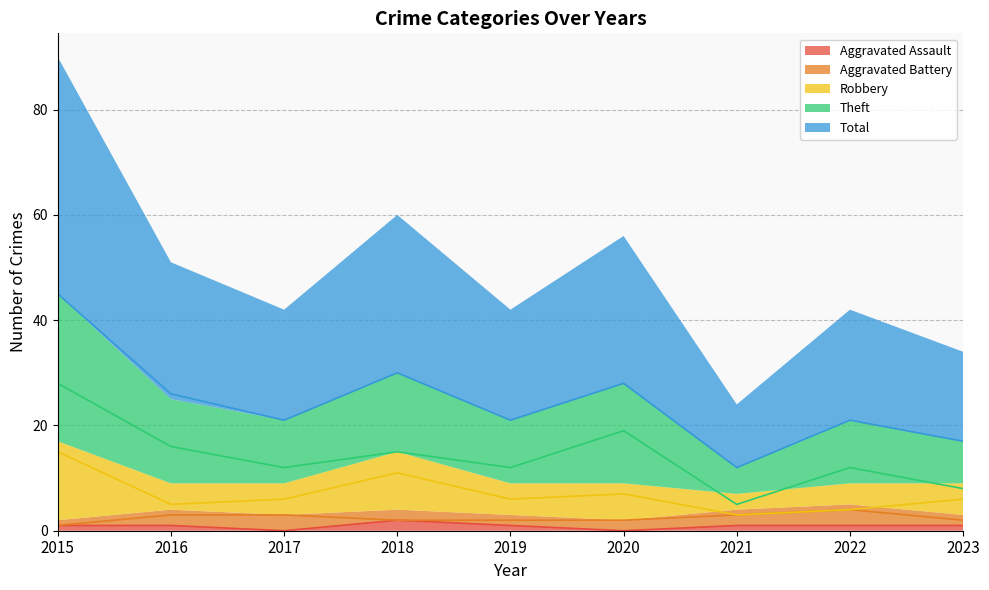

Which series changed the most between 2015 and 2022?

Total